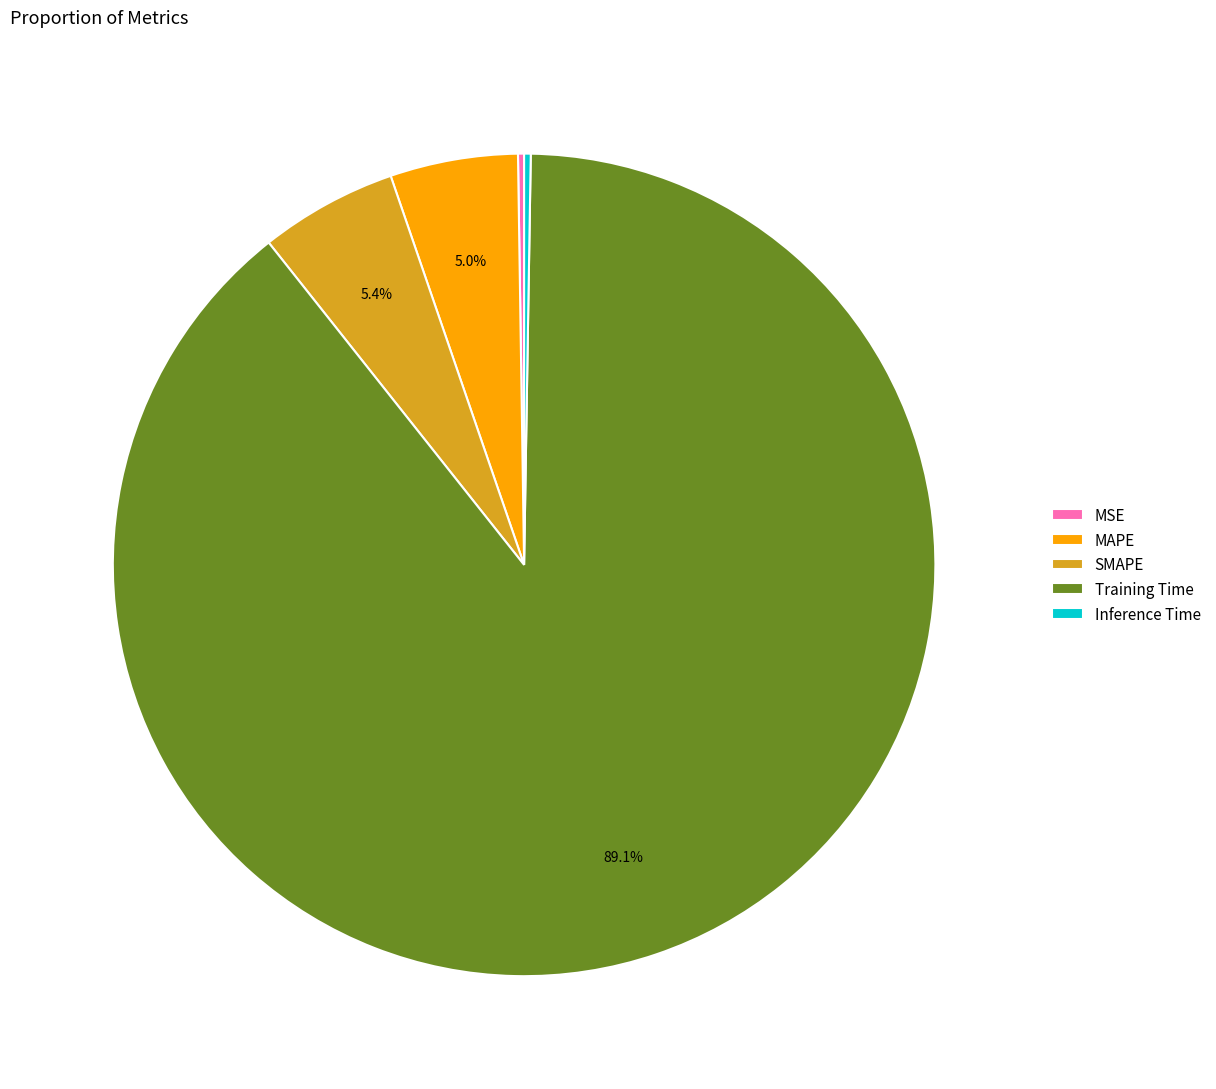

To the nearest percent, what is the average slice percentage?

20%